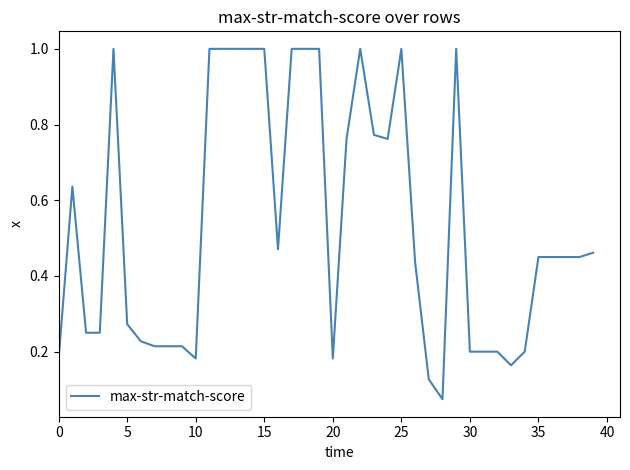

What is the difference between the maximum and minimum values?

0.9